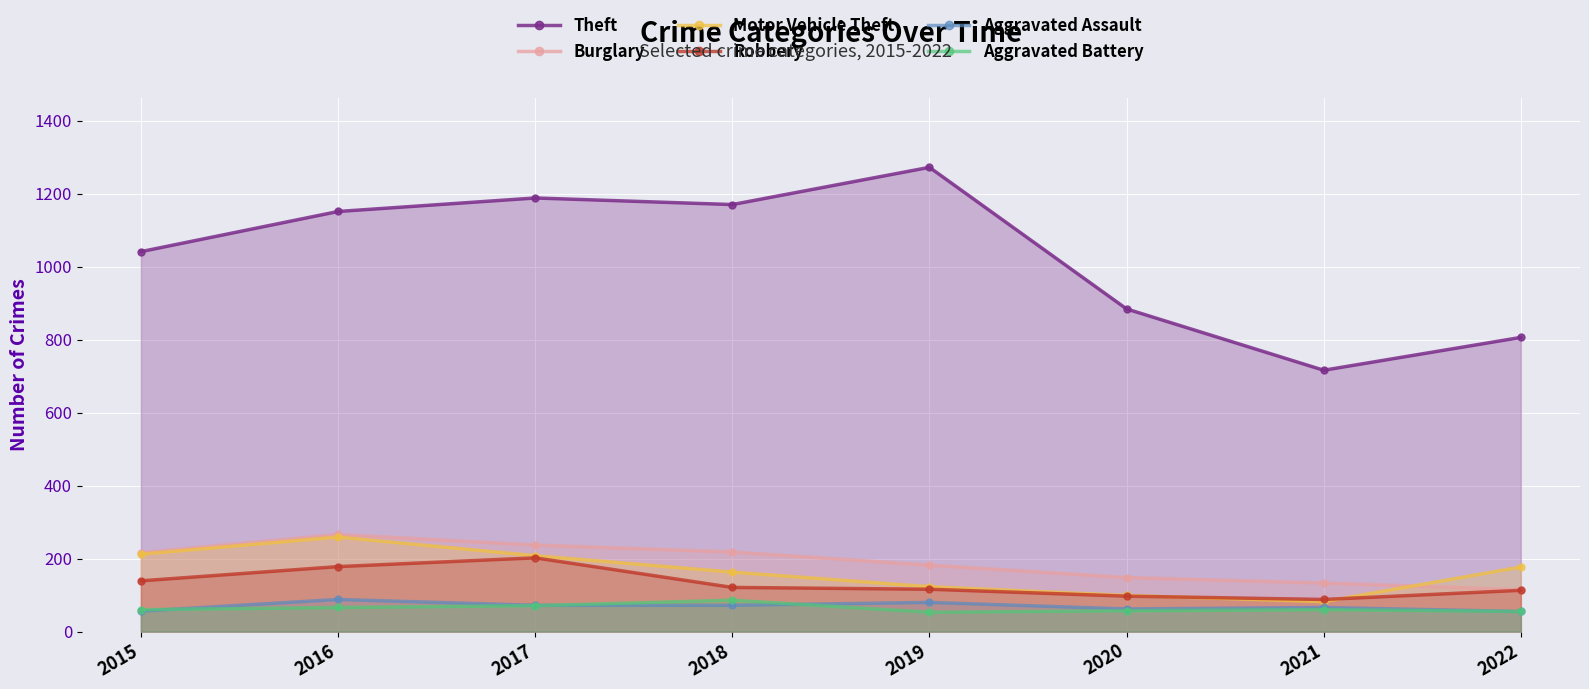

What is the value of the Aggravated Battery point at the 2nd from the left?

66